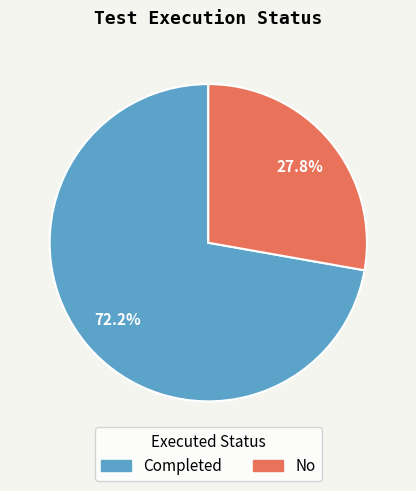

What is the largest slice in the pie chart?

Completed